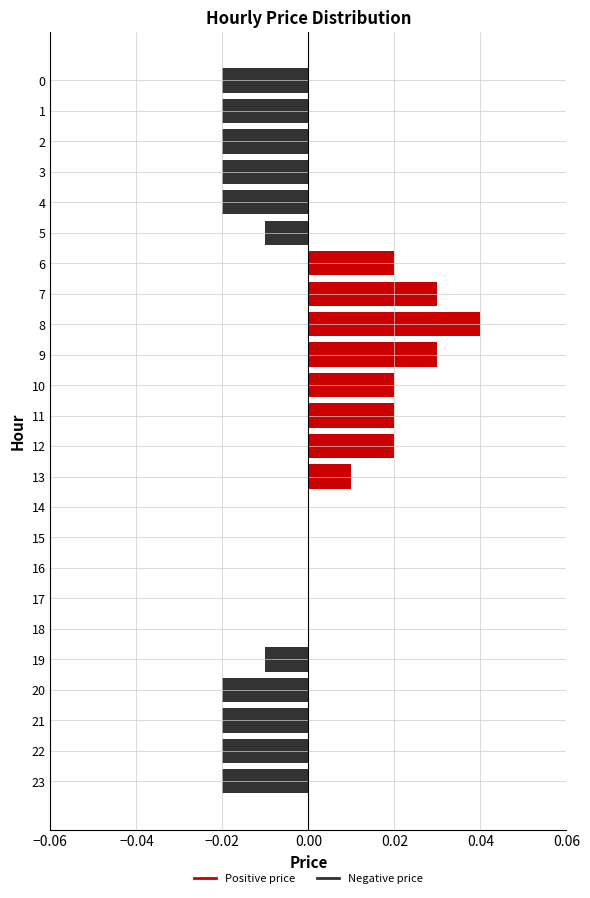

How many series are shown in this chart?

1